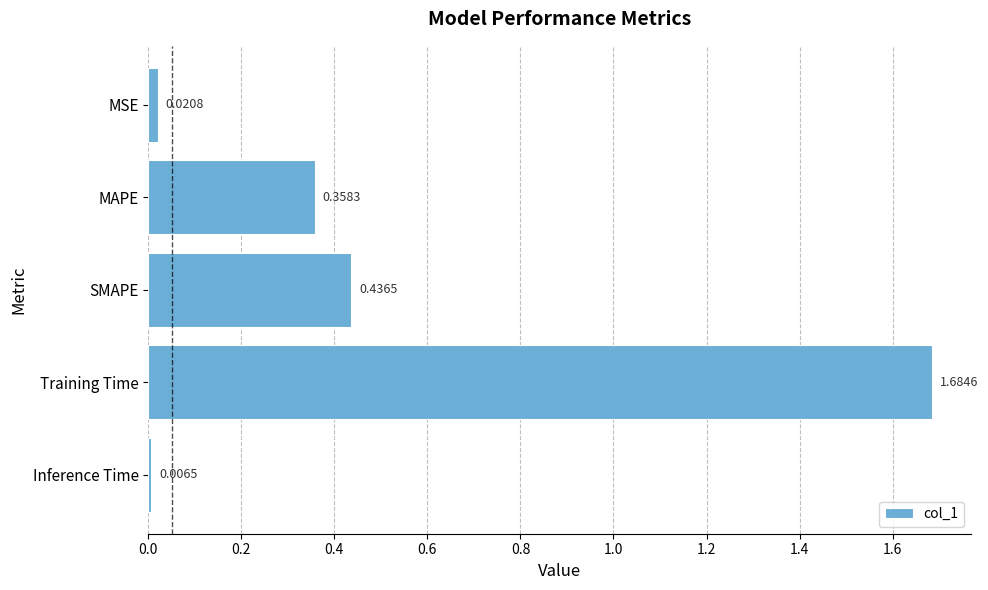

Does the chart contain any negative values?

No